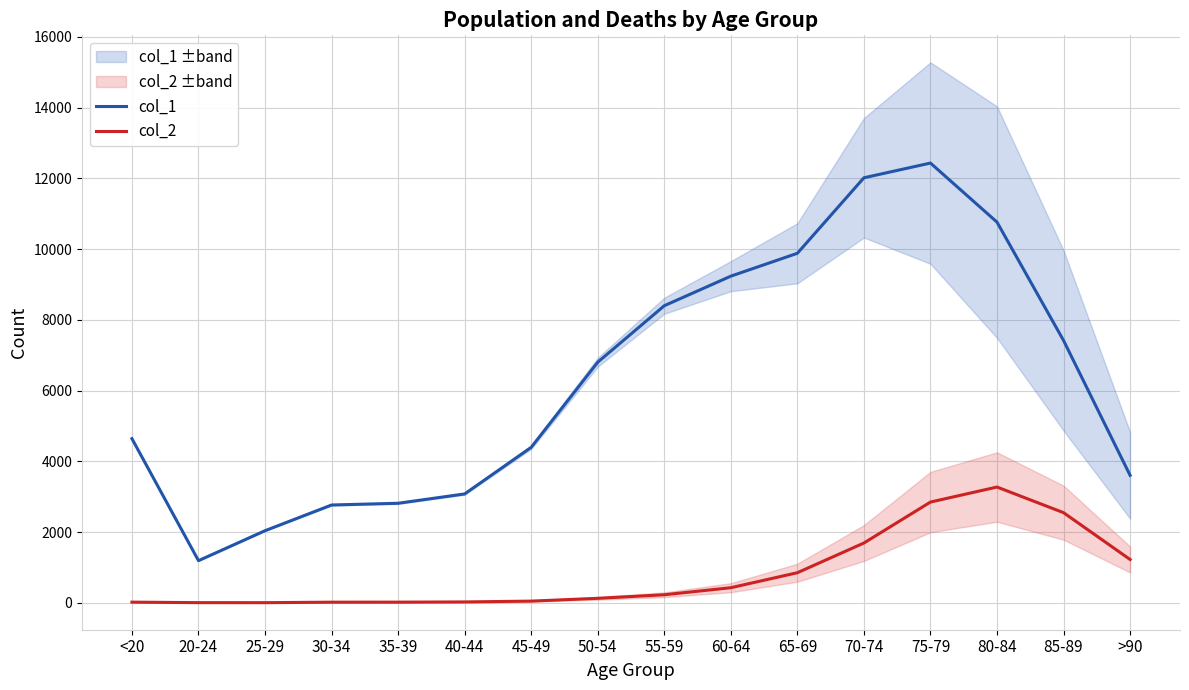

What is the difference between the second highest and second lowest values in the col_1 series?

9980